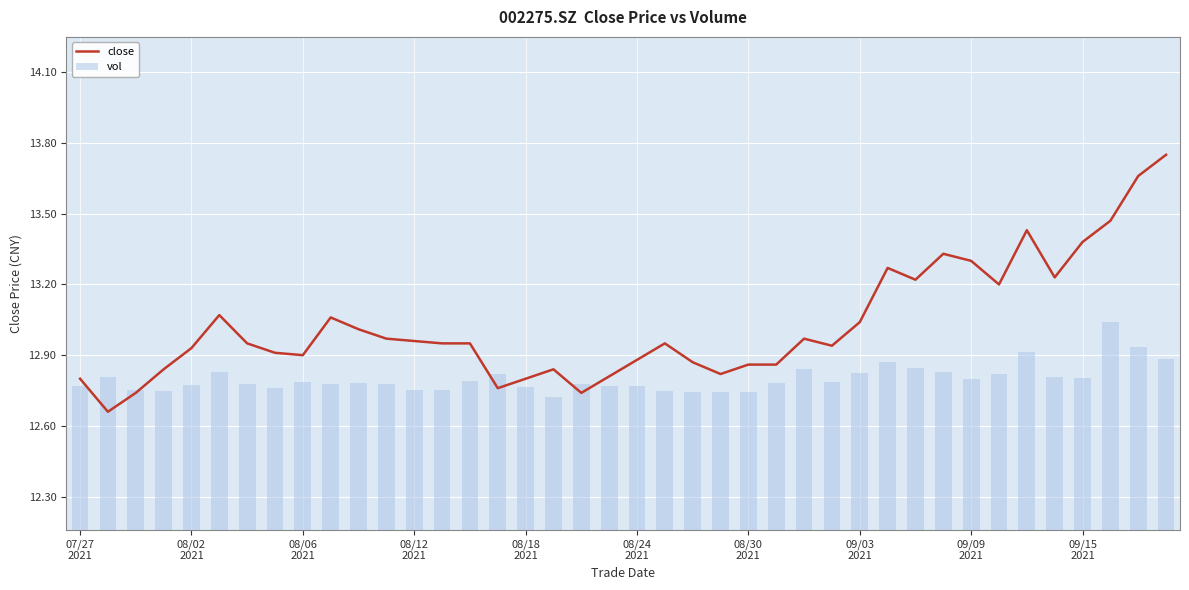

How many vol values are between 12 and 13?

39